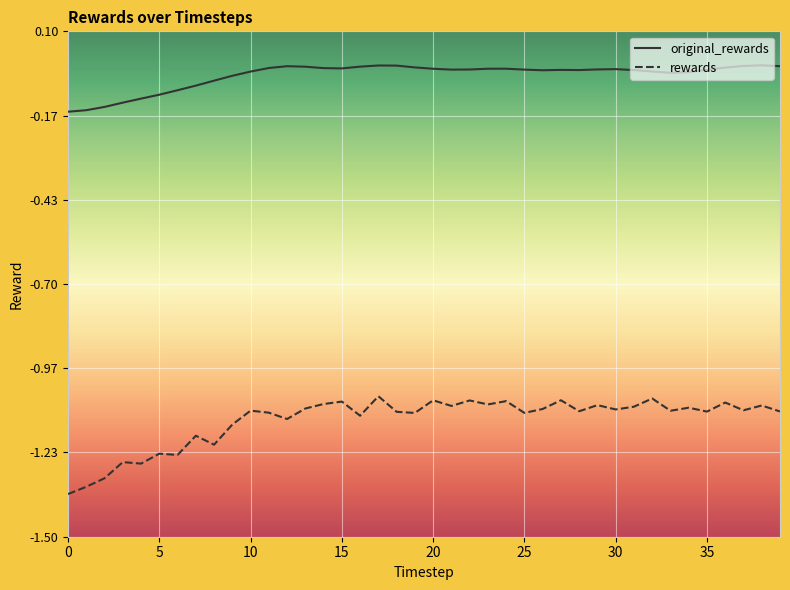

True or false: rewards has more than 2 points higher than both neighbors.

True